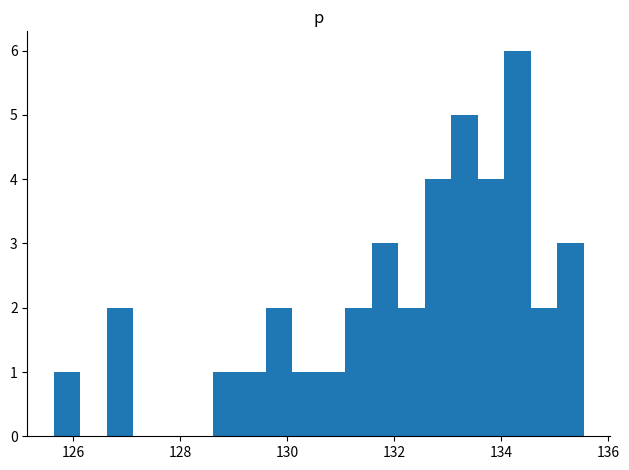

Around what value on the x-axis is the tallest bar? Give the approximate position of its centre, as read against the axis.

134.4